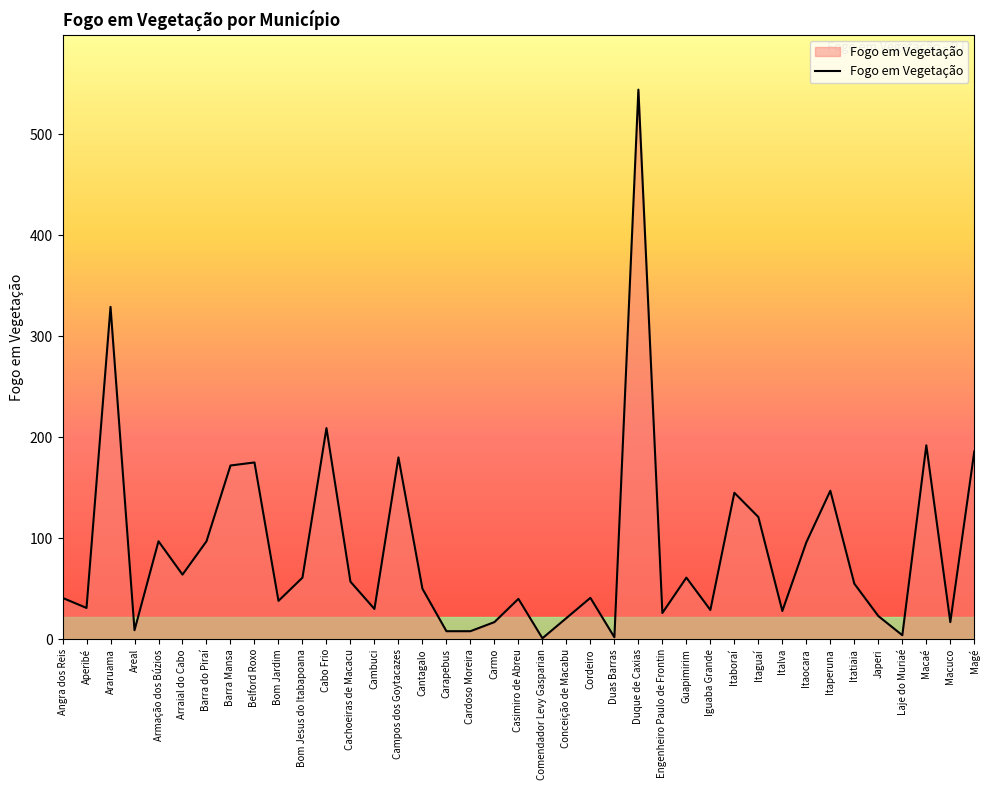

The chart shows a value of 172 at Barra Mansa. True or false?

True